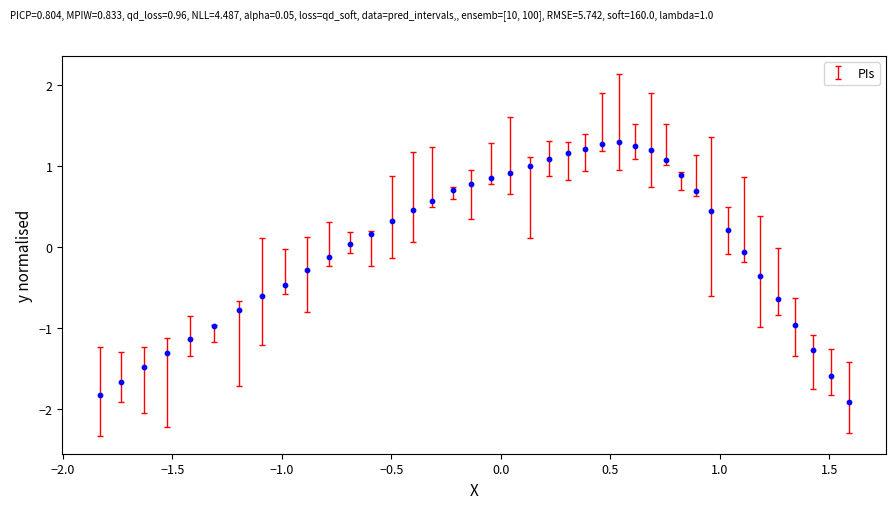

What is the range of X values (max minus min)?

3.4